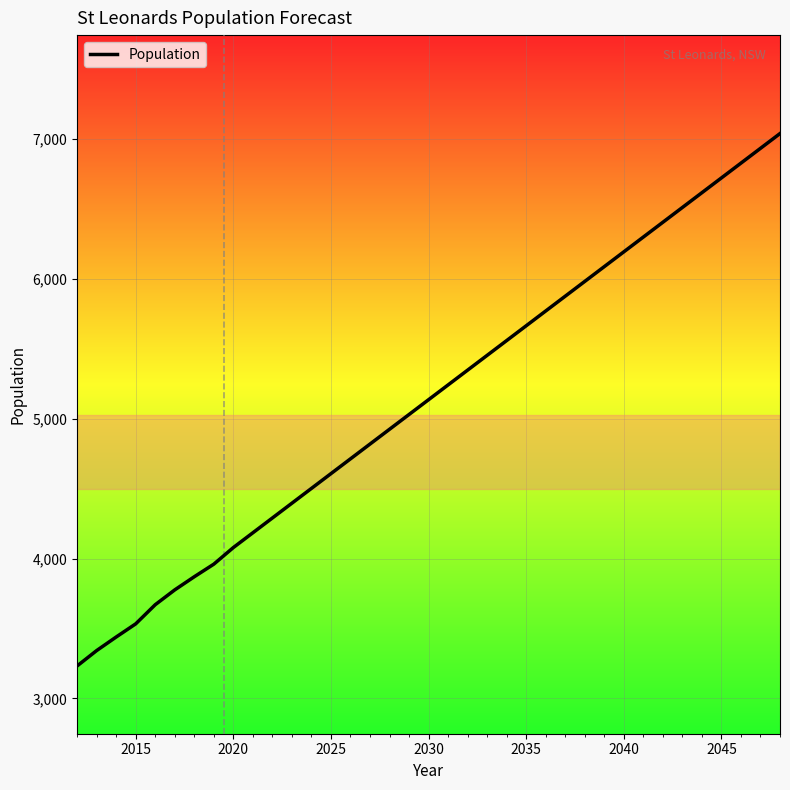

Is it true that Population equals 7464.6 at 2035?

False